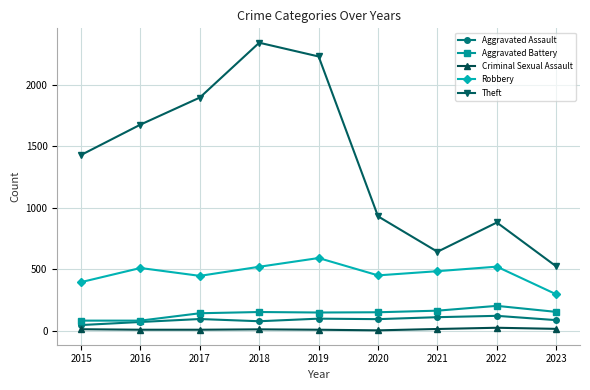

Where is the first local minimum for Robbery?

2017